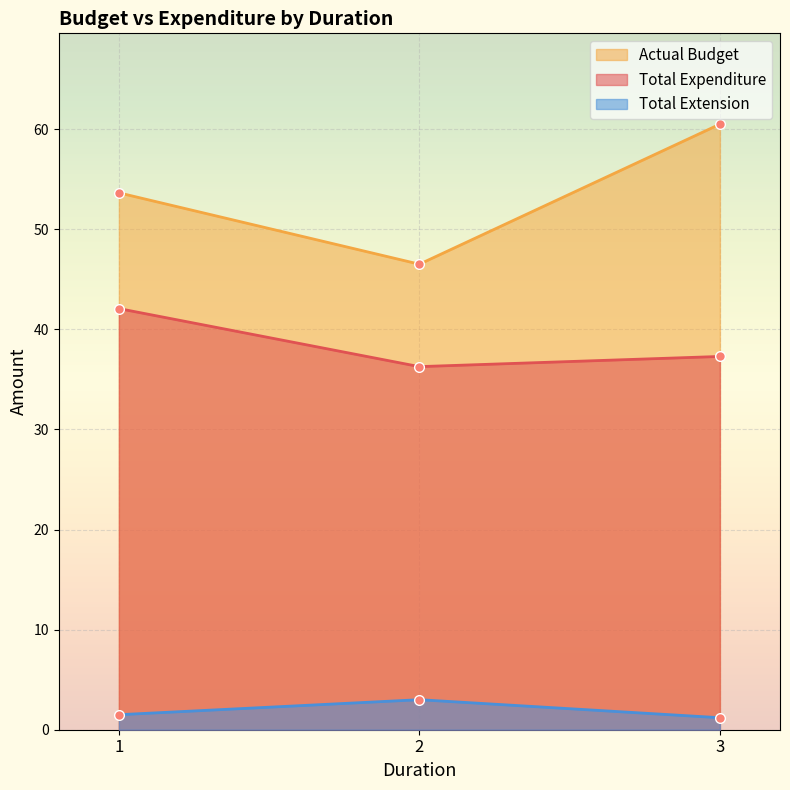

List the series in order of their peak value, highest first.

Actual Budget, Total Expenditure, Total Extension